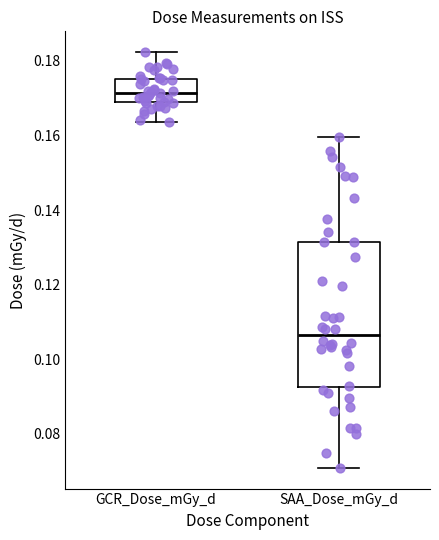

Which box's median line is the lowest?

SAA_Dose_mGy_d